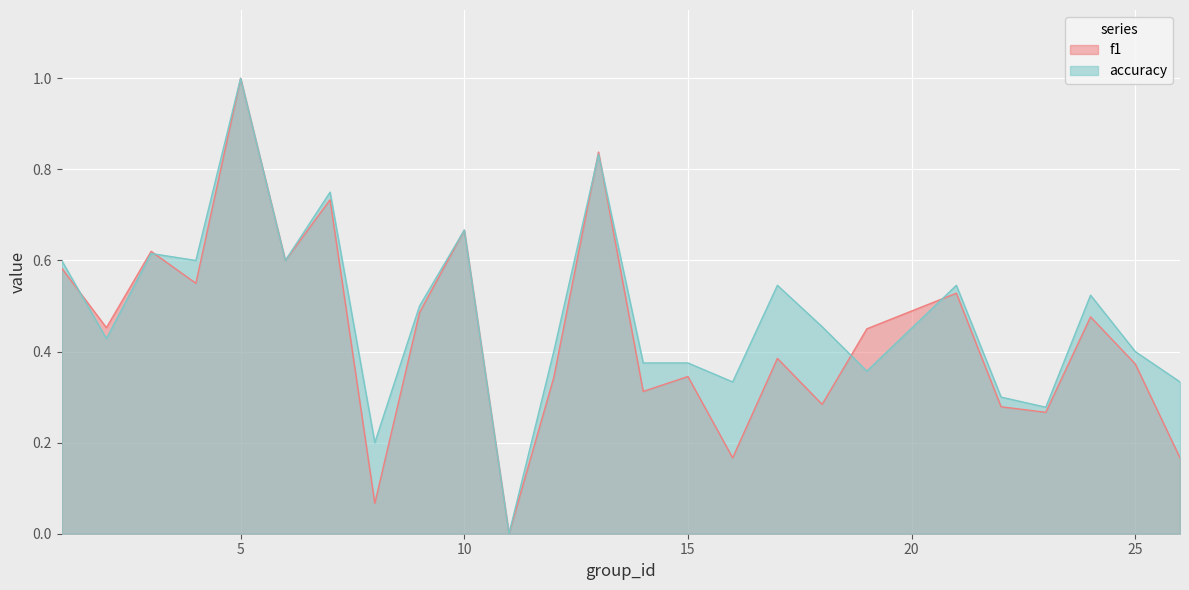

List the labels in order of accuracy value, smallest first.

11, 8, 23, 22, 16, 26, 19, 14, 15, 12, 25, 2, 18, 9, 24, 17, 21, 1, 4, 6, 3, 10, 7, 13, 5